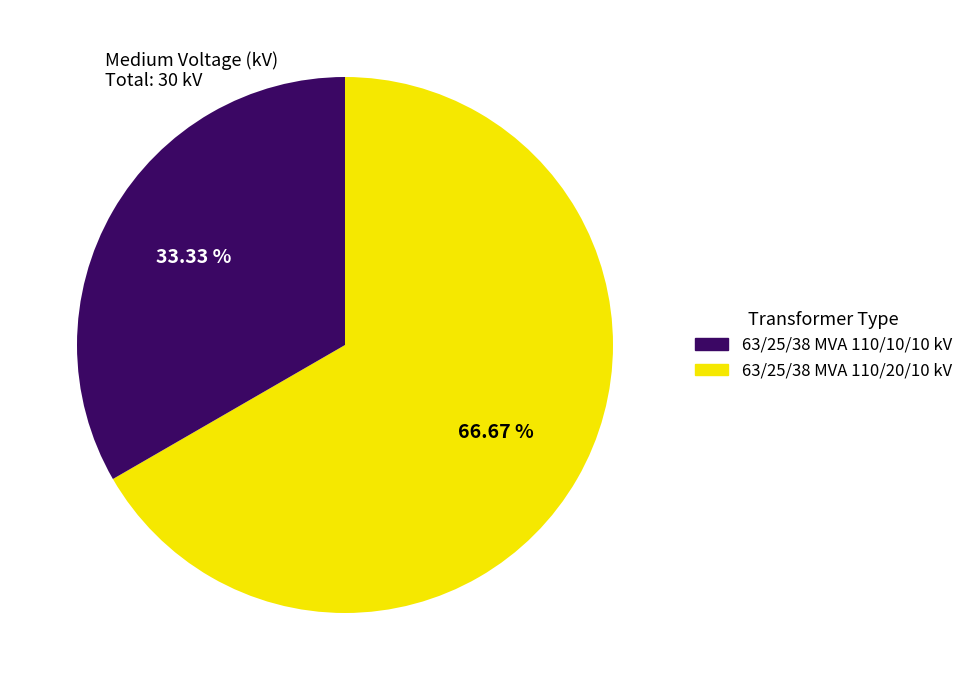

Is there any slice that represents more than half of the pie?

Yes